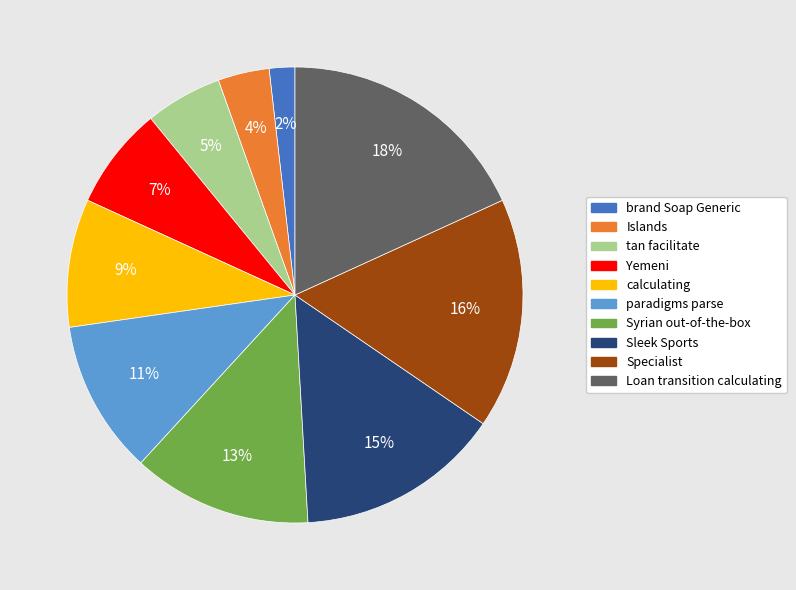

Does Yemeni represent more than half of the total?

No